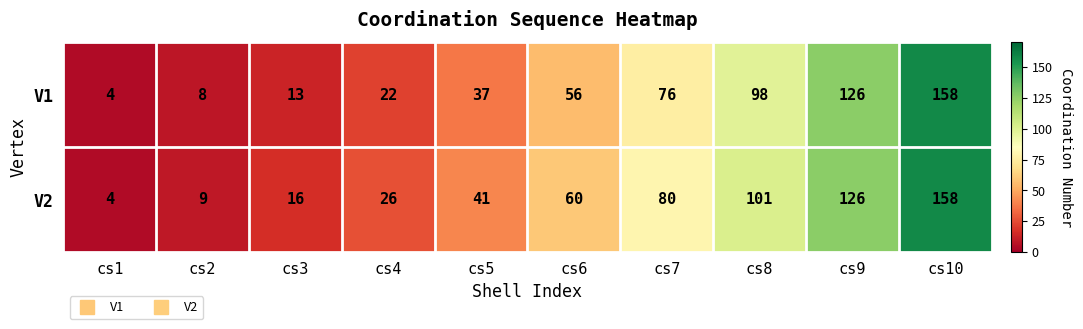

At which label is V2 closest to 81?

cs7